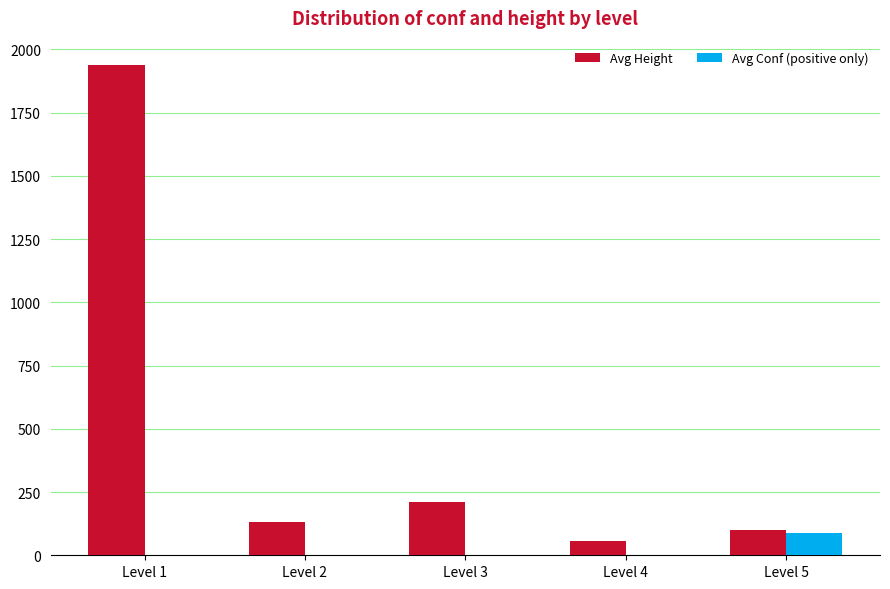

What is the sum of all Avg Height values?

2436.8